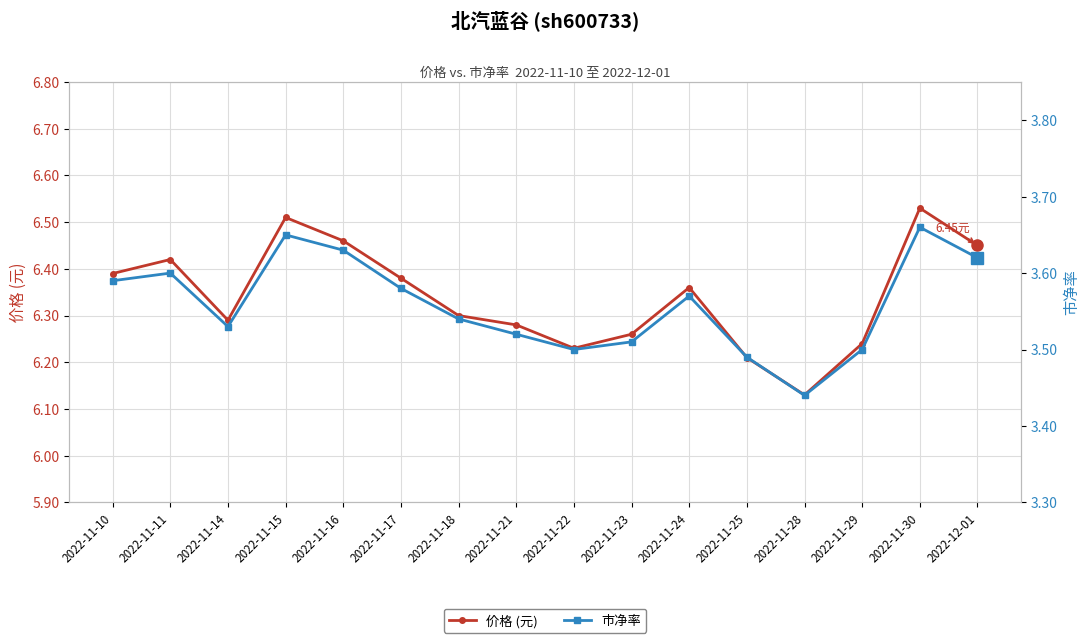

What is the sum of the 市净率 values at 2022-11-15 and 2022-11-29?

7.2